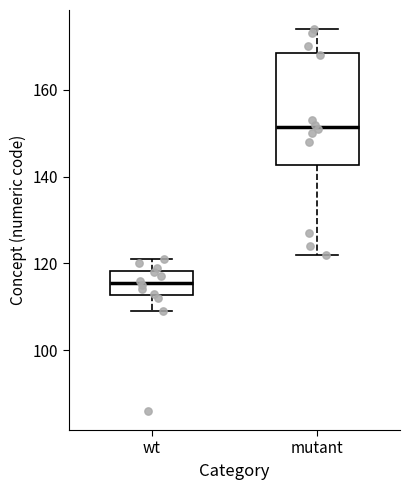

Reading left to right, read every box against the y-axis: the position of its median line, the range the box covers, and the ends of its whiskers. The values are not printed on the chart, so give them approximately, as read against the axis.

wt: median 116, box 112 to 118, whiskers 110 to 122
mutant: median 152, box 142 to 168, whiskers 122 to 174